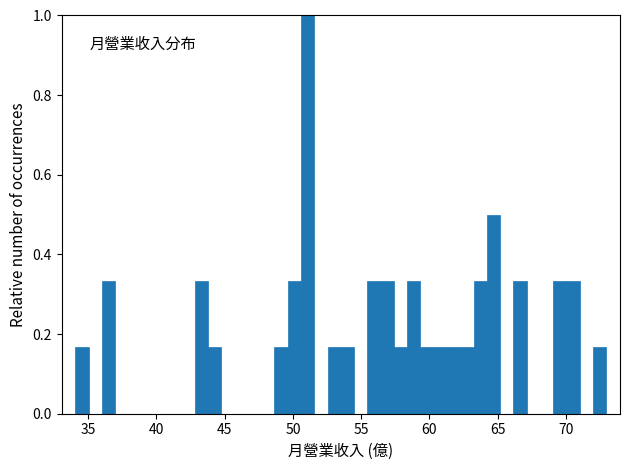

Around what value on the x-axis is the tallest bar? Give the approximate position of its centre, as read against the axis.

51.0